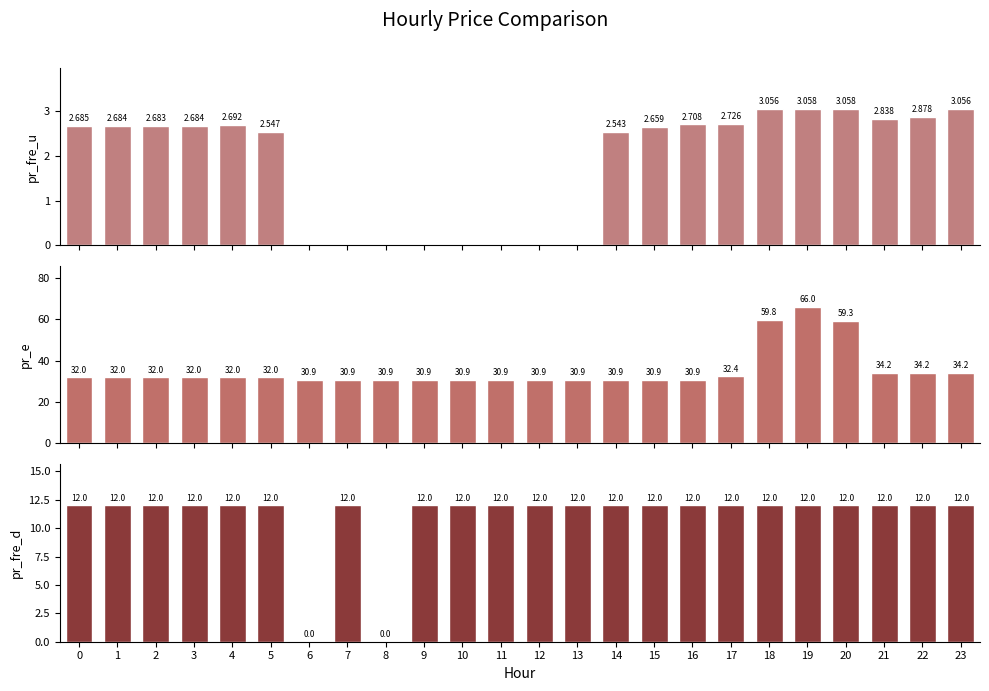

What value does the pr_fre_u series have at 5?

2.5